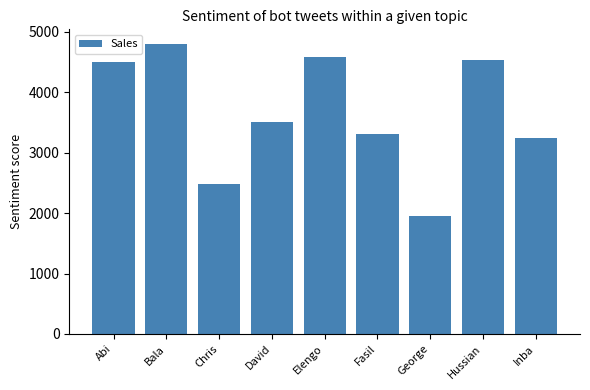

Approximately how many times larger is the value at Hussian compared to Bala?

0.9